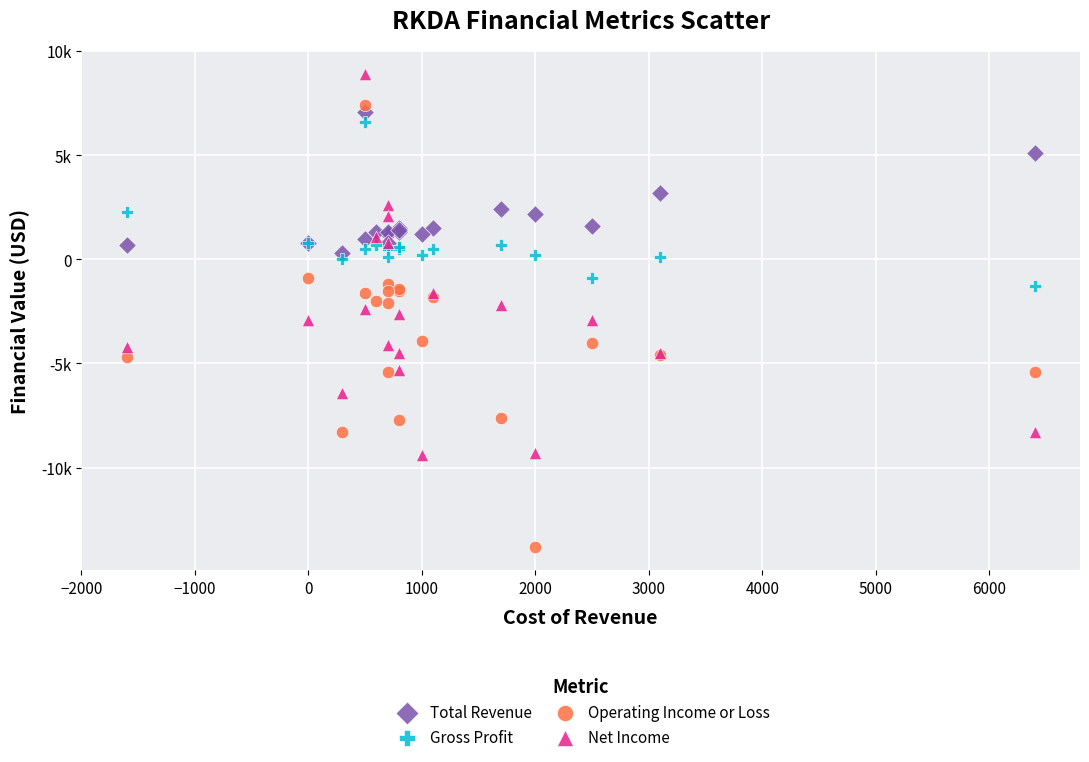

What are all the series names shown in the legend?

Total Revenue, Gross Profit, Operating Income or Loss, Net Income